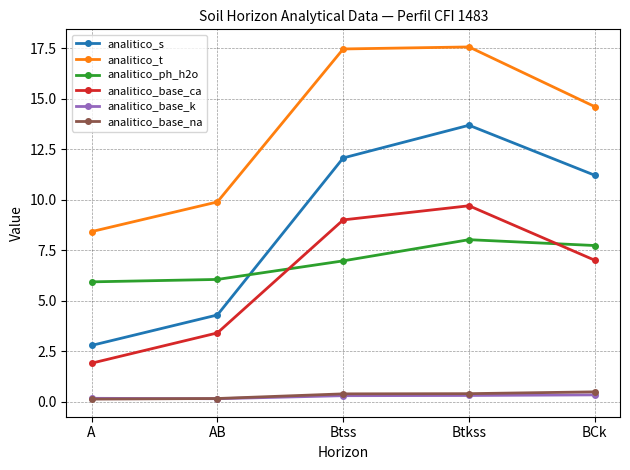

What is the highest value of the analitico_ph_h2o series?

8.0